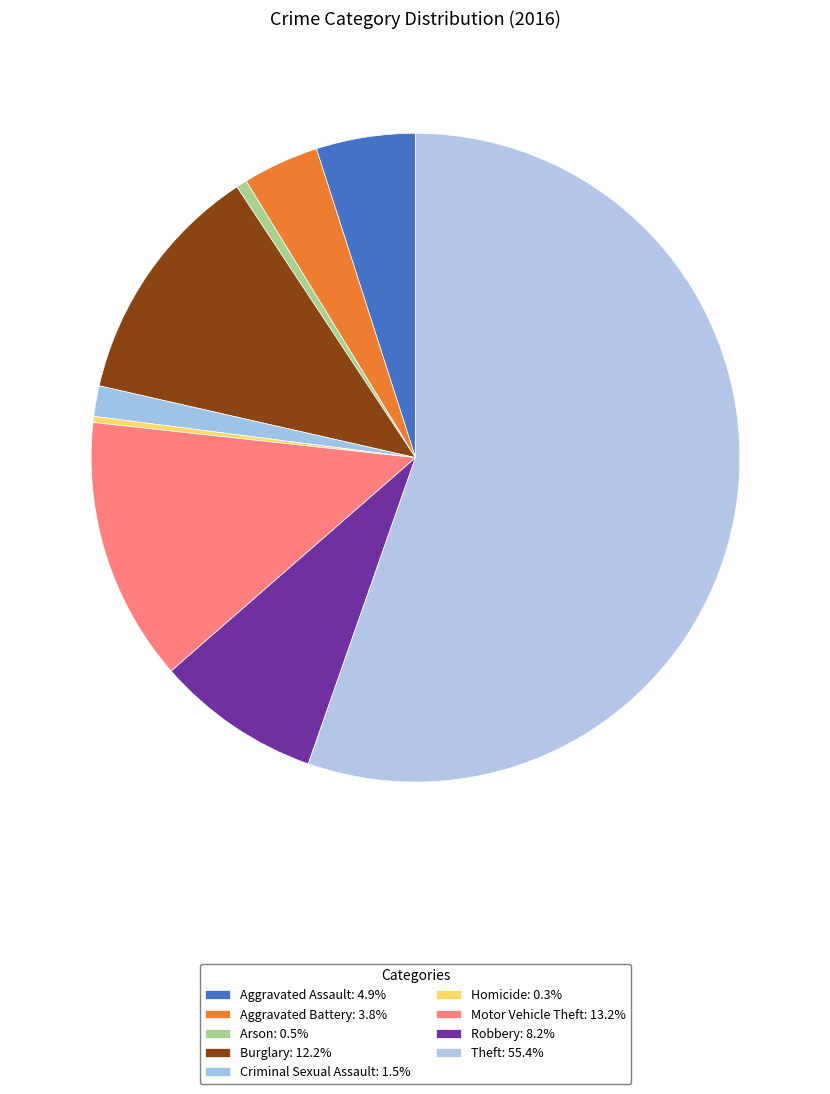

How many segments does this pie chart have?

9